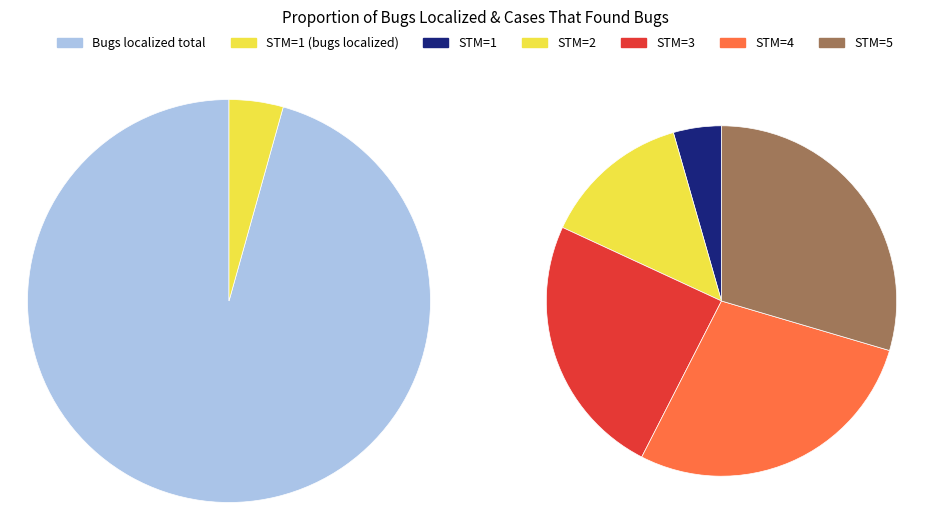

Does any single category account for the majority?

No